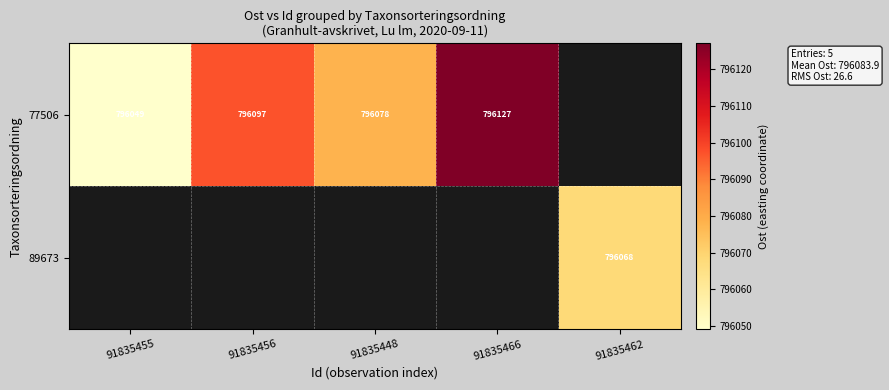

The value of 77506 at 91835455 is 796049. True or false?

True